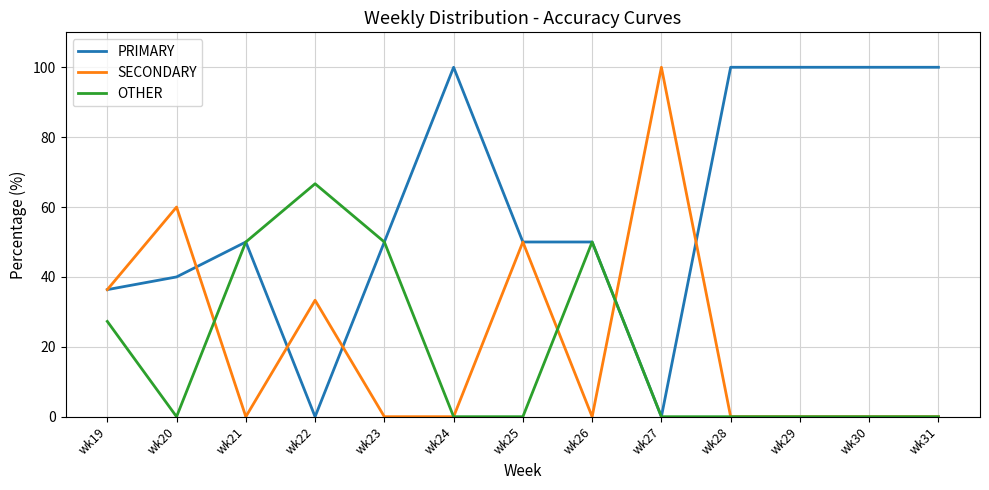

After their last crossing, which series has the higher values: SECONDARY or PRIMARY?

PRIMARY